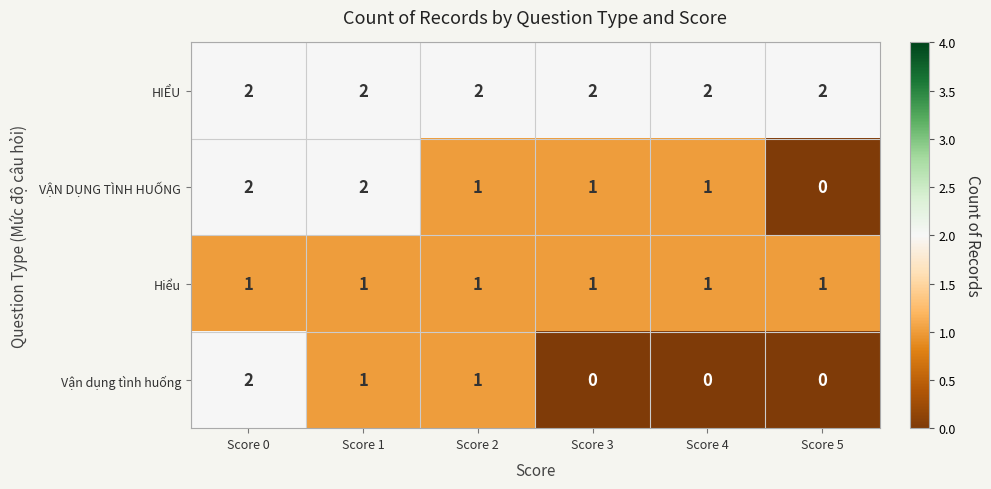

At which category is the sum across all series the highest?

Score 0